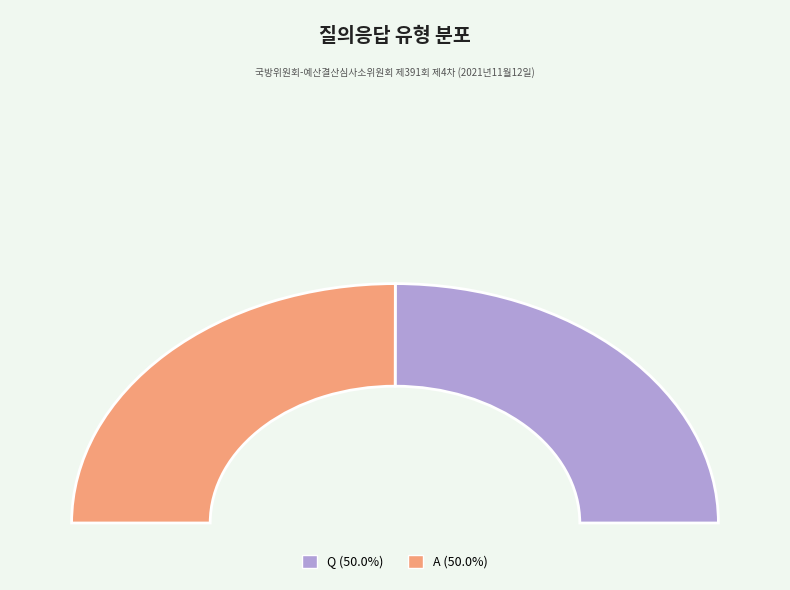

To the nearest percent, what is the combined percentage of A and Q?

100%